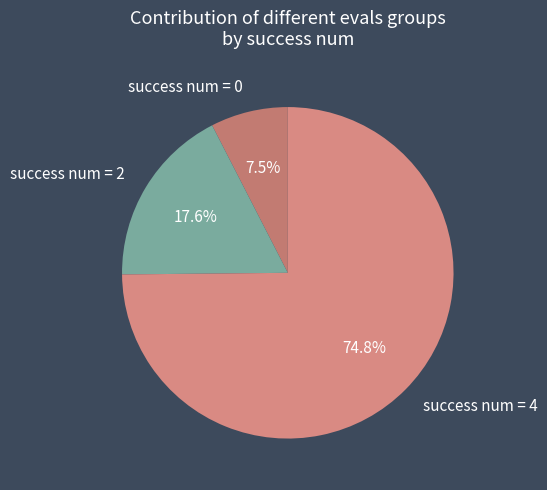

To the nearest percent, what percentage of the pie is success num = 4?

75%